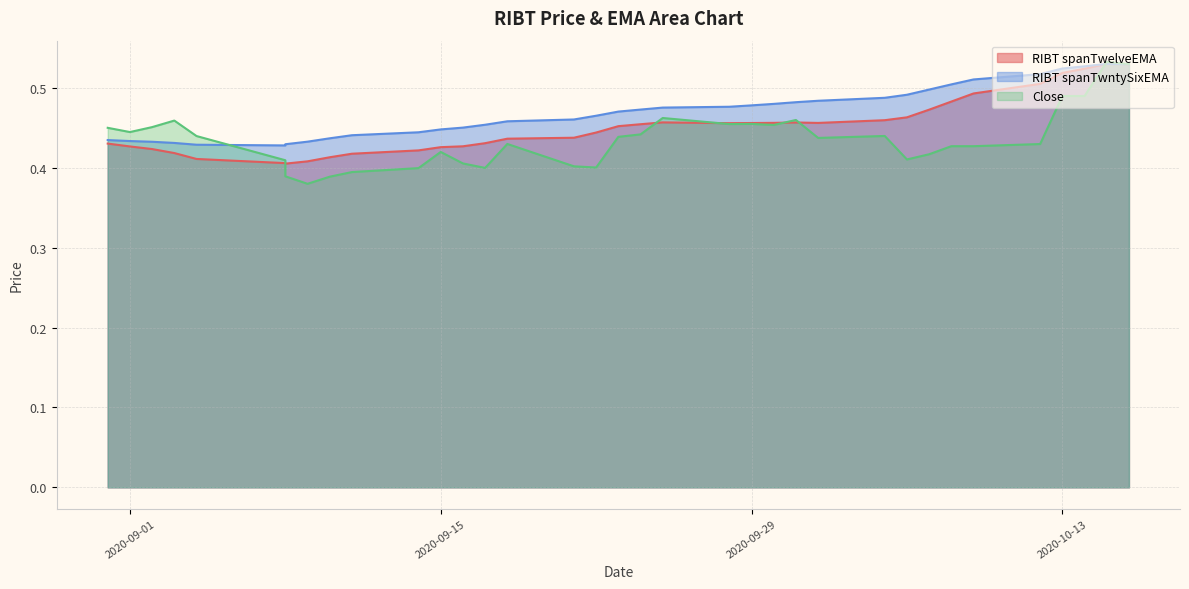

Reading left to right, extract all data points from this chart.

RIBT spanTwelveEMA: 2020-08-31=0.4	2020-09-01=0.4	2020-09-02=0.4	2020-09-03=0.4	2020-09-04=0.4	2020-09-08=0.4	2020-09-08=0.4	2020-09-09=0.4	2020-09-10=0.4	2020-09-11=0.4	2020-09-14=0.4	2020-09-15=0.4	2020-09-16=0.4	2020-09-17=0.4	2020-09-18=0.4	2020-09-21=0.4	2020-09-22=0.4	2020-09-23=0.5	2020-09-24=0.5	2020-09-25=0.5	2020-09-28=0.5	2020-09-29=0.5	2020-09-30=0.5	2020-10-01=0.5	2020-10-02=0.5	2020-10-05=0.5	2020-10-06=0.5	2020-10-07=0.5	2020-10-08=0.5	2020-10-09=0.5	2020-10-12=0.5	2020-10-13=0.5	2020-10-14=0.5	2020-10-15=0.5	2020-10-16=0.5
RIBT spanTwntySixEMA: 2020-08-31=0.4	2020-09-01=0.4	2020-09-02=0.4	2020-09-03=0.4	2020-09-04=0.4	2020-09-08=0.4	2020-09-08=0.4	2020-09-09=0.4	2020-09-10=0.4	2020-09-11=0.4	2020-09-14=0.4	2020-09-15=0.4	2020-09-16=0.5	2020-09-17=0.5	2020-09-18=0.5	2020-09-21=0.5	2020-09-22=0.5	2020-09-23=0.5	2020-09-24=0.5	2020-09-25=0.5	2020-09-28=0.5	2020-09-29=0.5	2020-09-30=0.5	2020-10-01=0.5	2020-10-02=0.5	2020-10-05=0.5	2020-10-06=0.5	2020-10-07=0.5	2020-10-08=0.5	2020-10-09=0.5	2020-10-12=0.5	2020-10-13=0.5	2020-10-14=0.5	2020-10-15=0.5	2020-10-16=0.5
Close: 2020-08-31=0.5	2020-09-01=0.4	2020-09-02=0.5	2020-09-03=0.5	2020-09-04=0.4	2020-09-08=0.4	2020-09-08=0.4	2020-09-09=0.4	2020-09-10=0.4	2020-09-11=0.4	2020-09-14=0.4	2020-09-15=0.4	2020-09-16=0.4	2020-09-17=0.4	2020-09-18=0.4	2020-09-21=0.4	2020-09-22=0.4	2020-09-23=0.4	2020-09-24=0.4	2020-09-25=0.5	2020-09-28=0.5	2020-09-29=0.5	2020-09-30=0.5	2020-10-01=0.5	2020-10-02=0.4	2020-10-05=0.4	2020-10-06=0.4	2020-10-07=0.4	2020-10-08=0.4	2020-10-09=0.4	2020-10-12=0.4	2020-10-13=0.5	2020-10-14=0.5	2020-10-15=0.5	2020-10-16=0.5